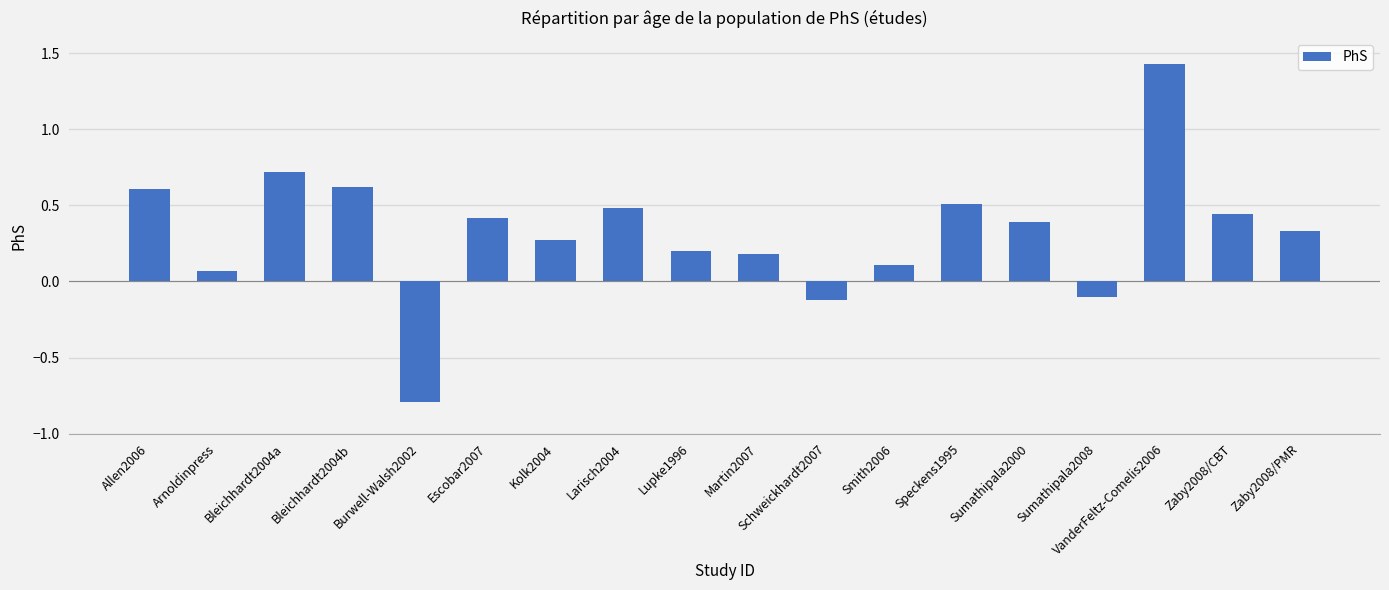

Which label corresponds to the largest value in the chart?

VanderFeltz-Comelis2006